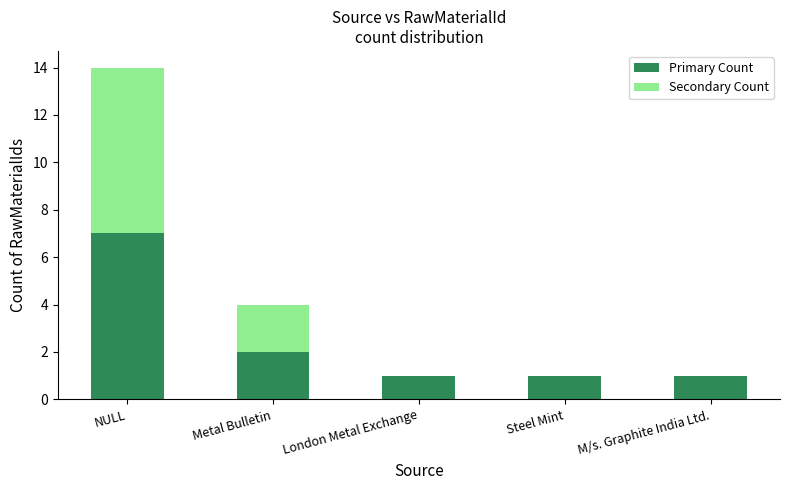

Is it true that Primary Count equals 12 at NULL?

False